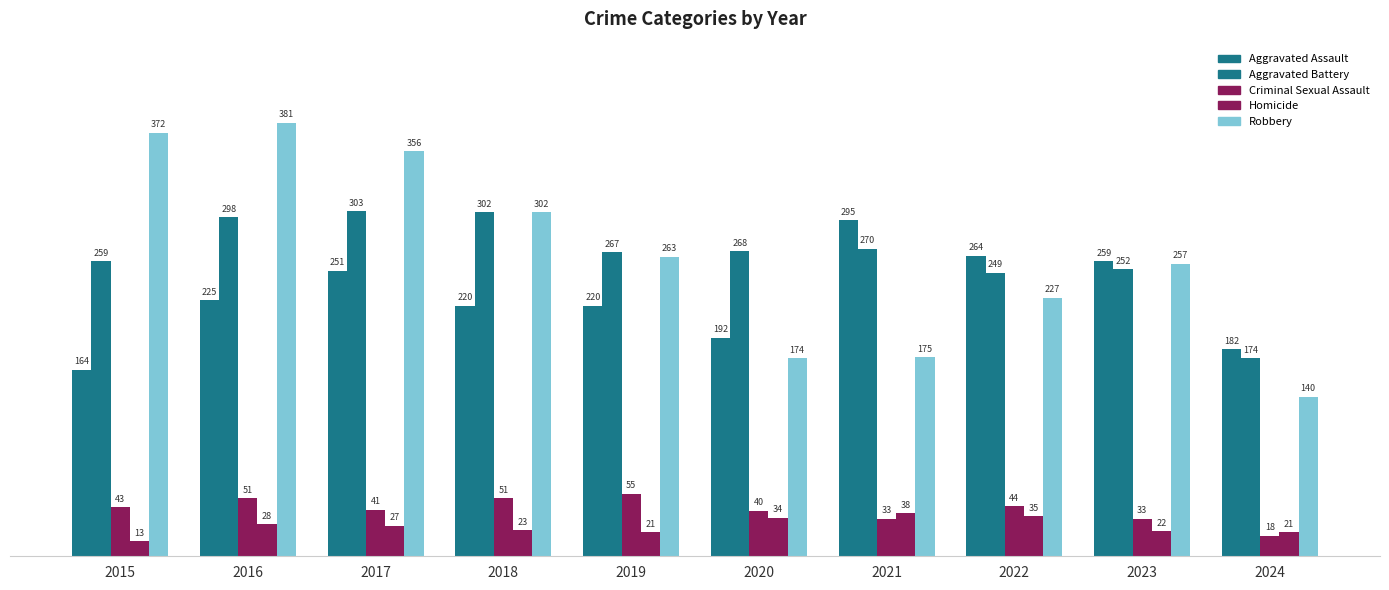

At which label does Homicide reach its minimum?

2015